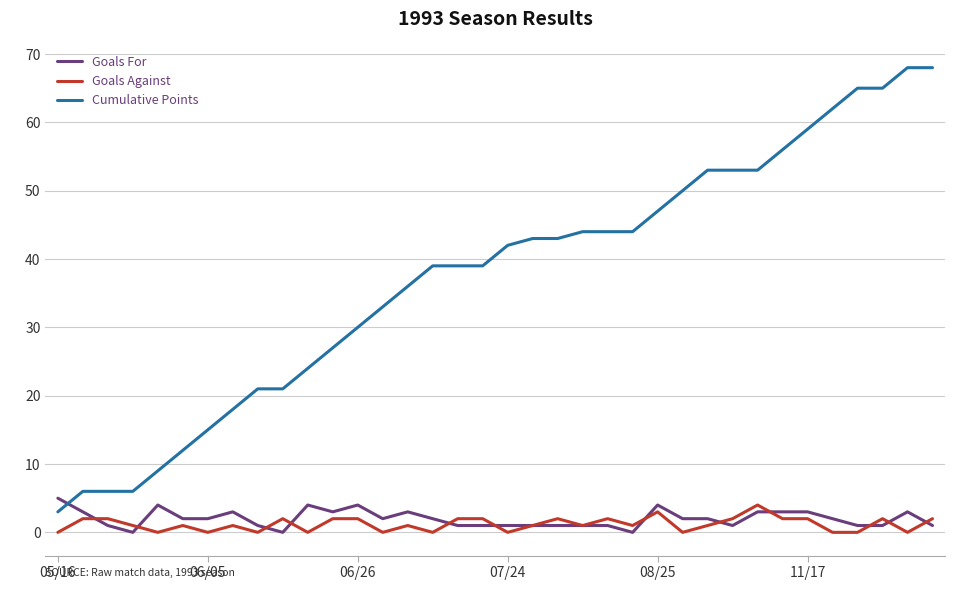

Does the chart have visible grid lines?

Yes